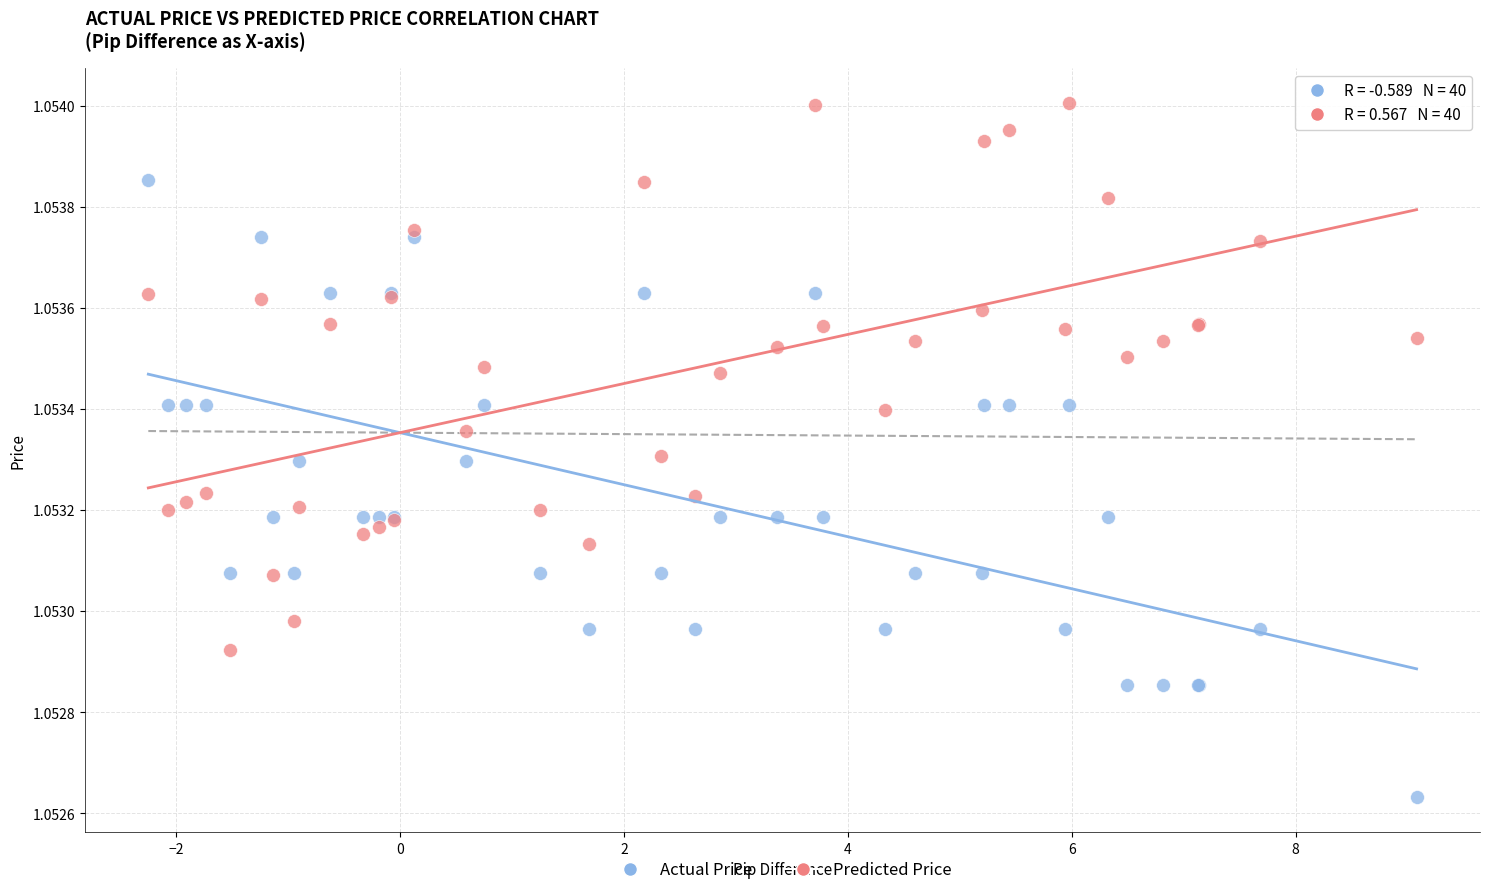

What are all the series names shown in the legend?

Actual Price, Predicted Price